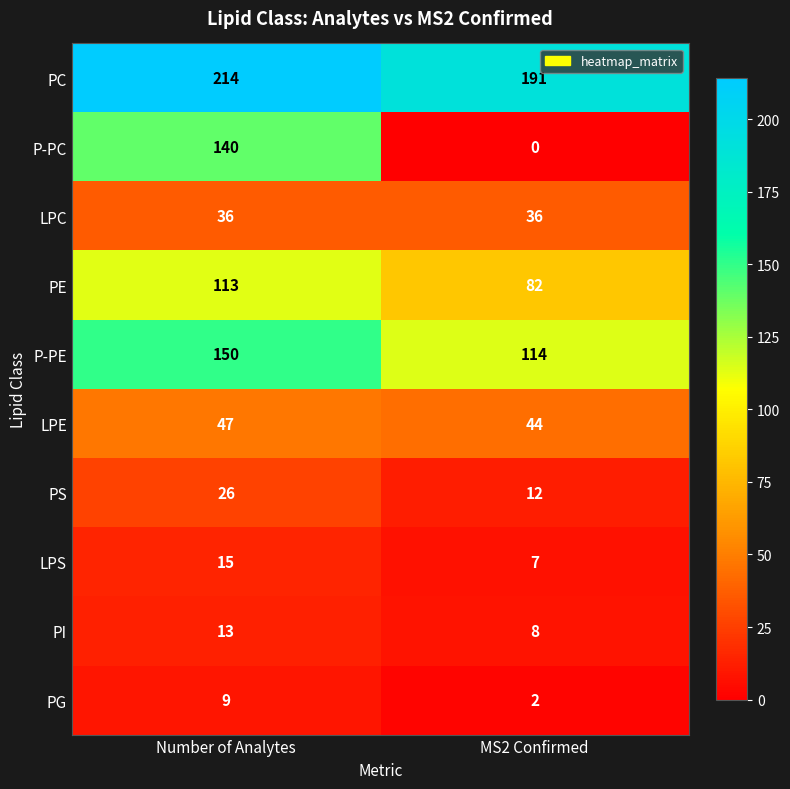

What value does the PC series have at Number of Analytes, to the nearest 10?

210